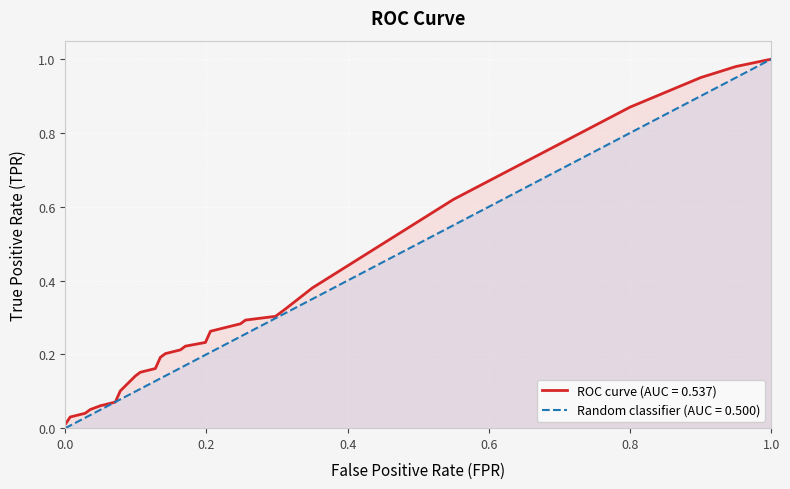

How many categories are shown in the chart?

34